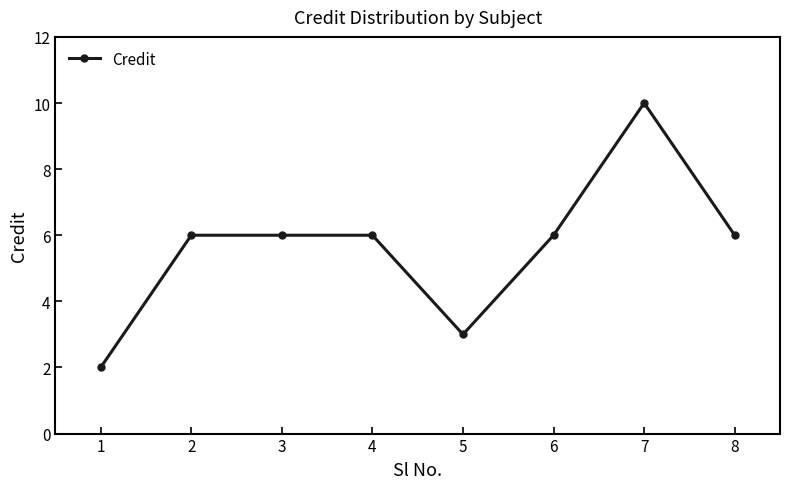

Reading right to left, extract all data points from this chart.

6	10	6	3	6	6	6	2